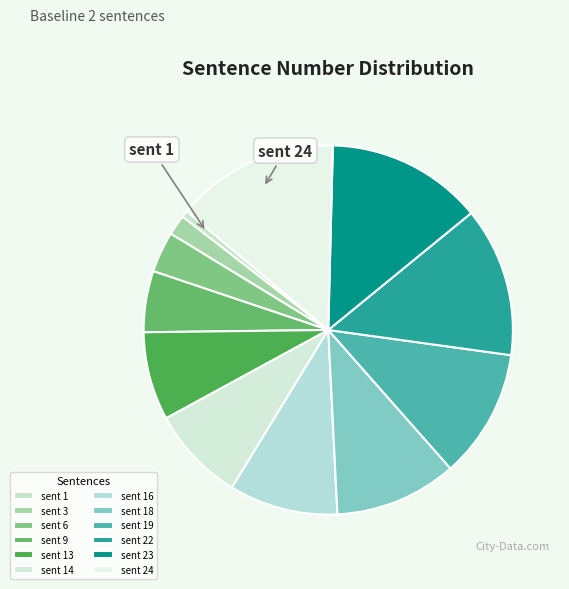

The sent 9 slice represents 14% of the pie. True or false?

False